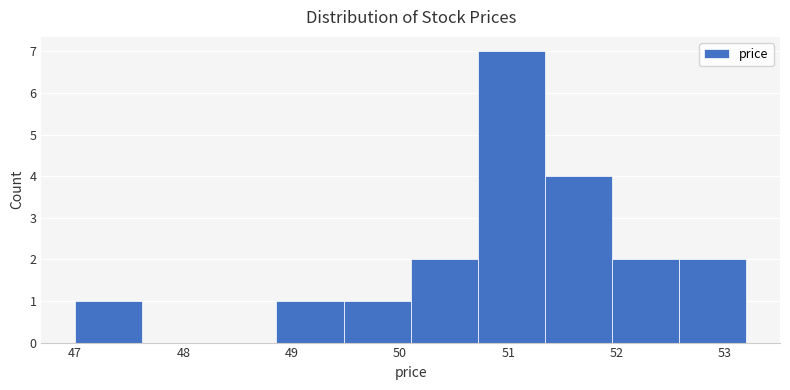

What is the height of the bar covering 50.72 to 51.34 on the x-axis? Neither the bar edges nor the heights are printed on the chart, so give them approximately, as read against the axes.

7